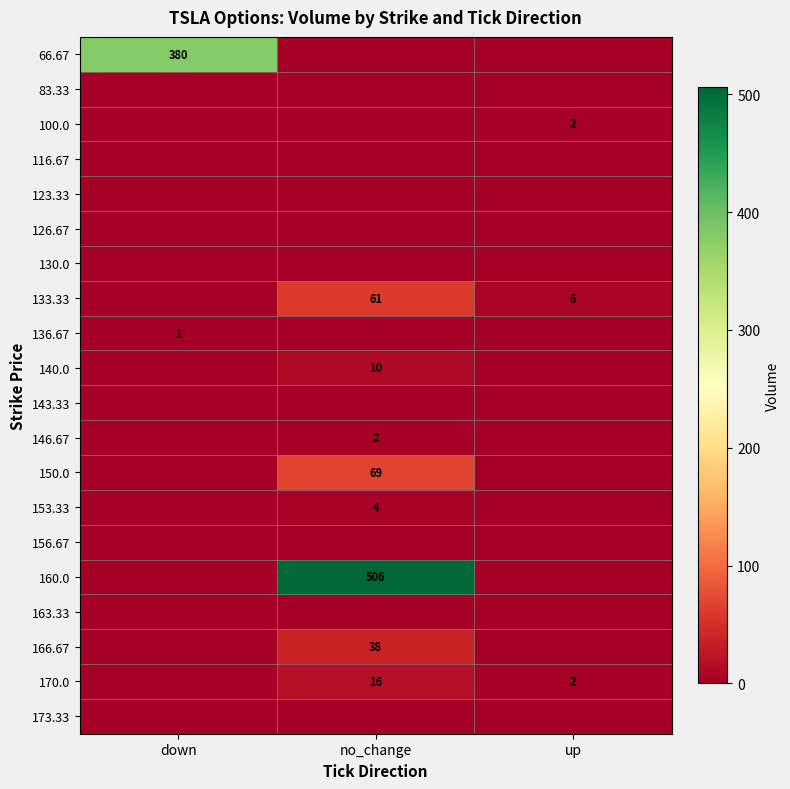

The value of 66.67 at down is 111. True or false?

False